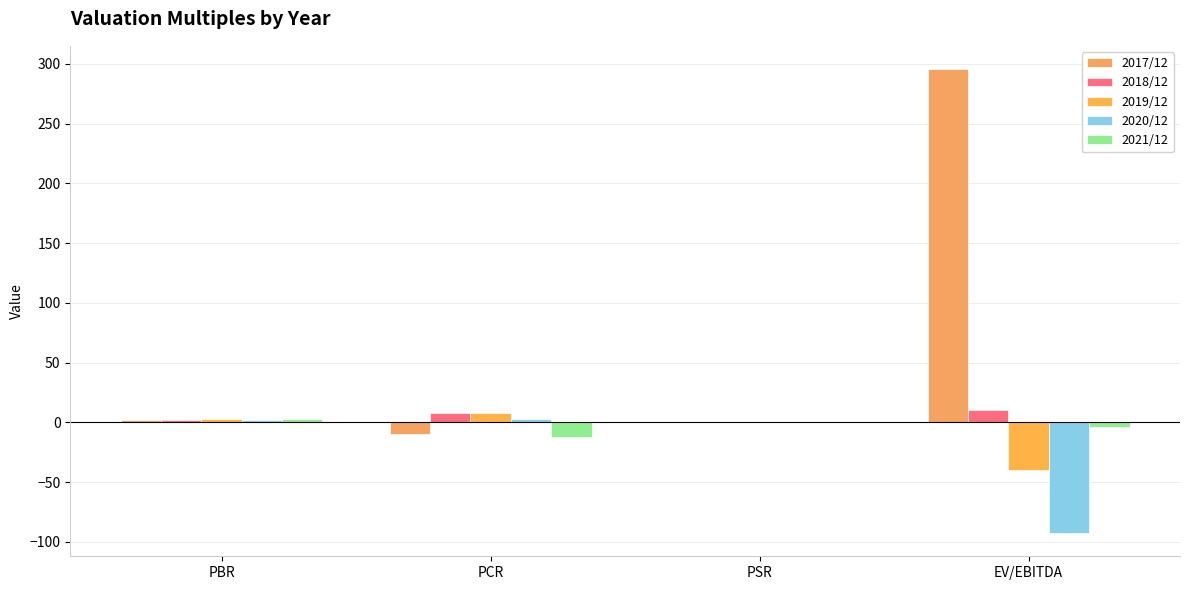

At PCR, list the series in order from smallest to largest.

2021/12, 2017/12, 2020/12, 2018/12, 2019/12